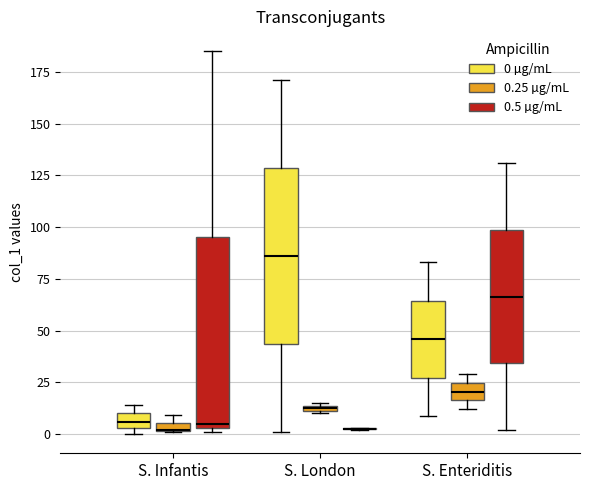

Which box is the tallest, from its lower edge to its upper edge?

S. Infantis (0.5 µg/mL)